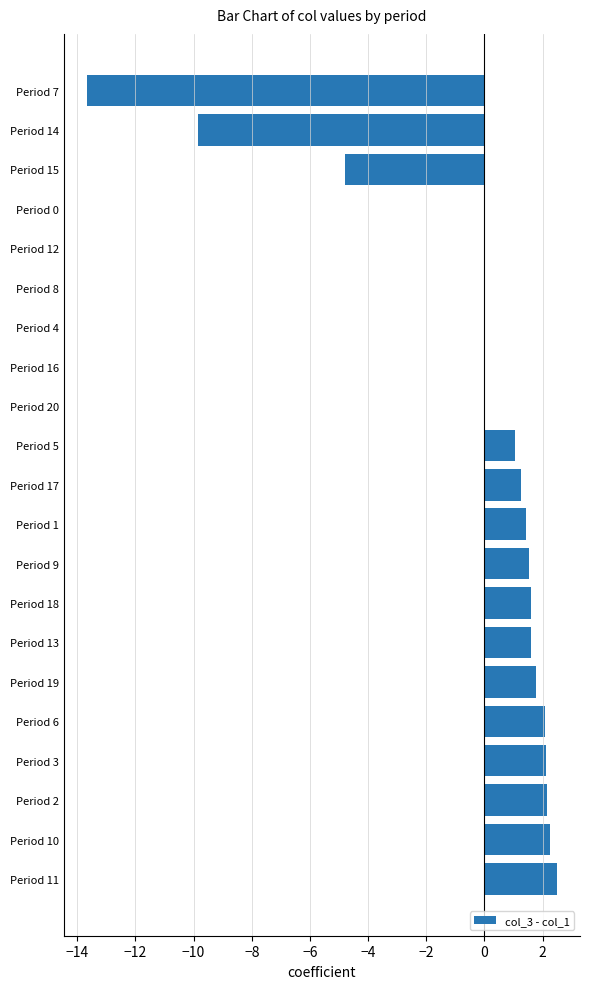

How many distinct data groups are displayed?

1